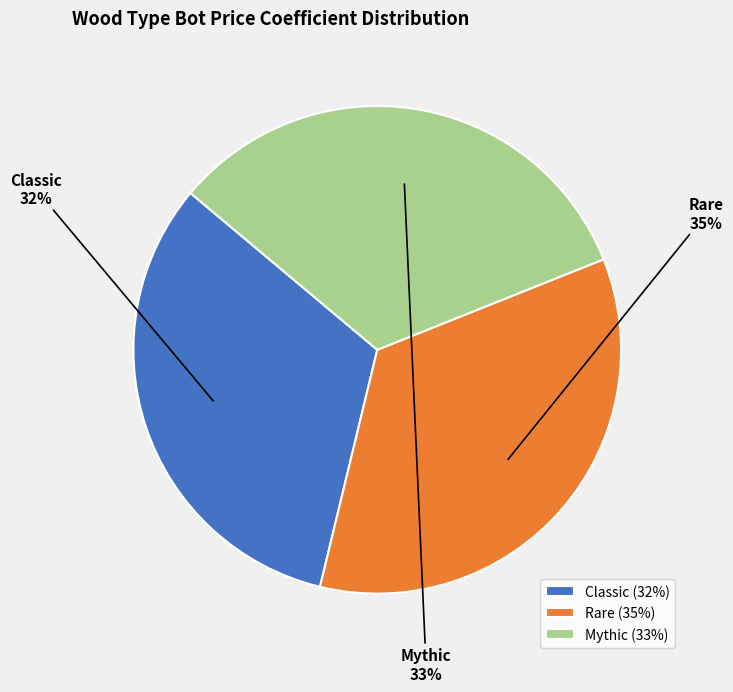

To the nearest percent, what percentage of the pie is Classic?

32%